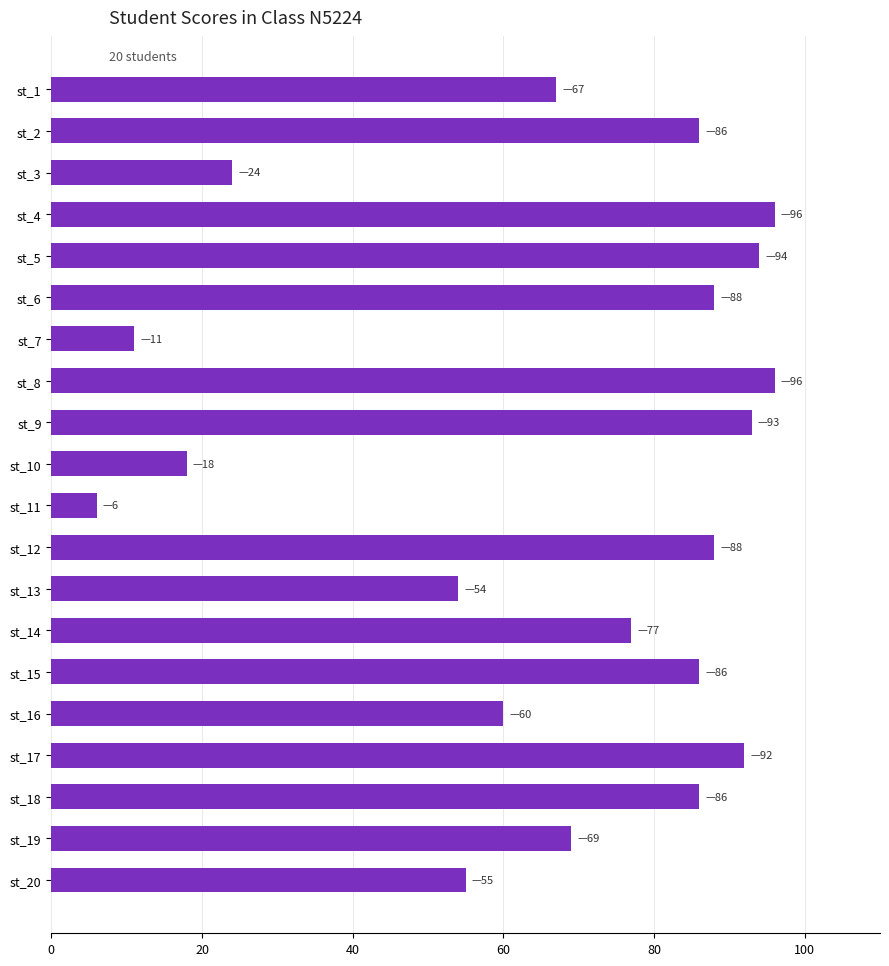

What is the value of the 14th bar from the top?

77